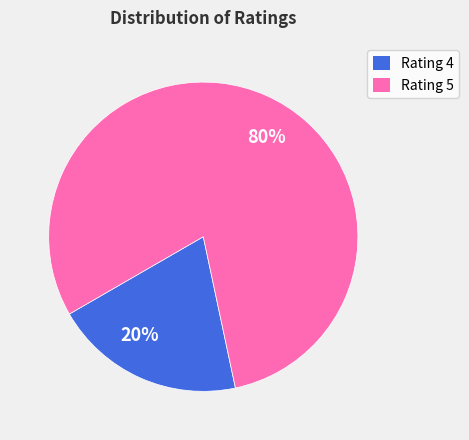

To the nearest percent, what is the difference between the Rating 5 and Rating 4 slice percentages?

60%